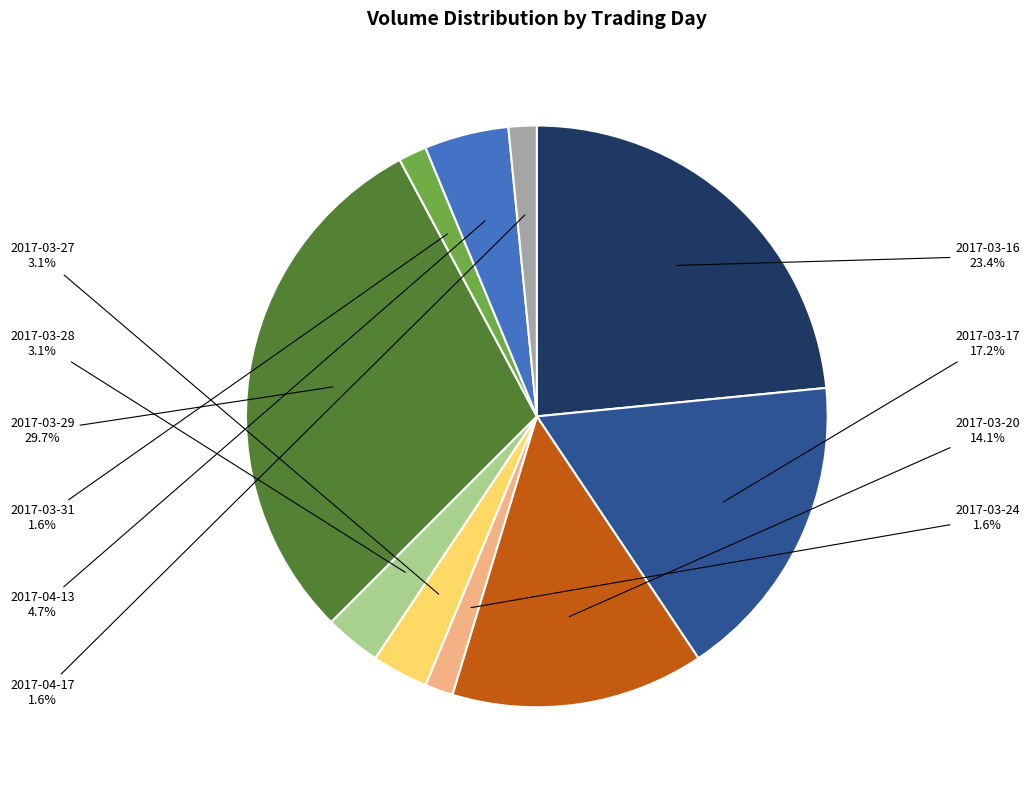

Is there any slice that represents more than half of the pie?

No